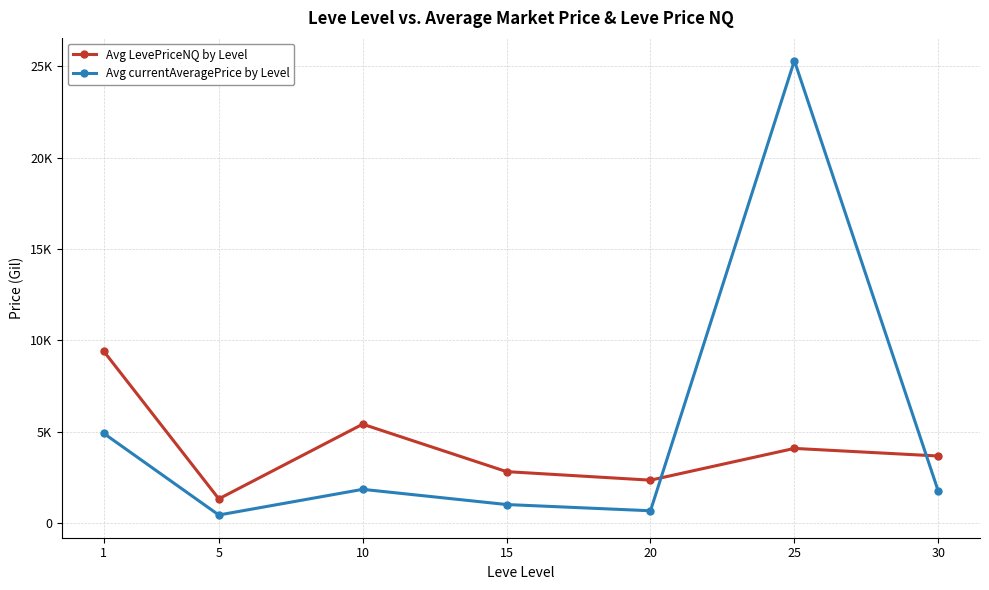

At 10, list the series in order from smallest to largest.

Avg currentAveragePrice by Level, Avg LevePriceNQ by Level